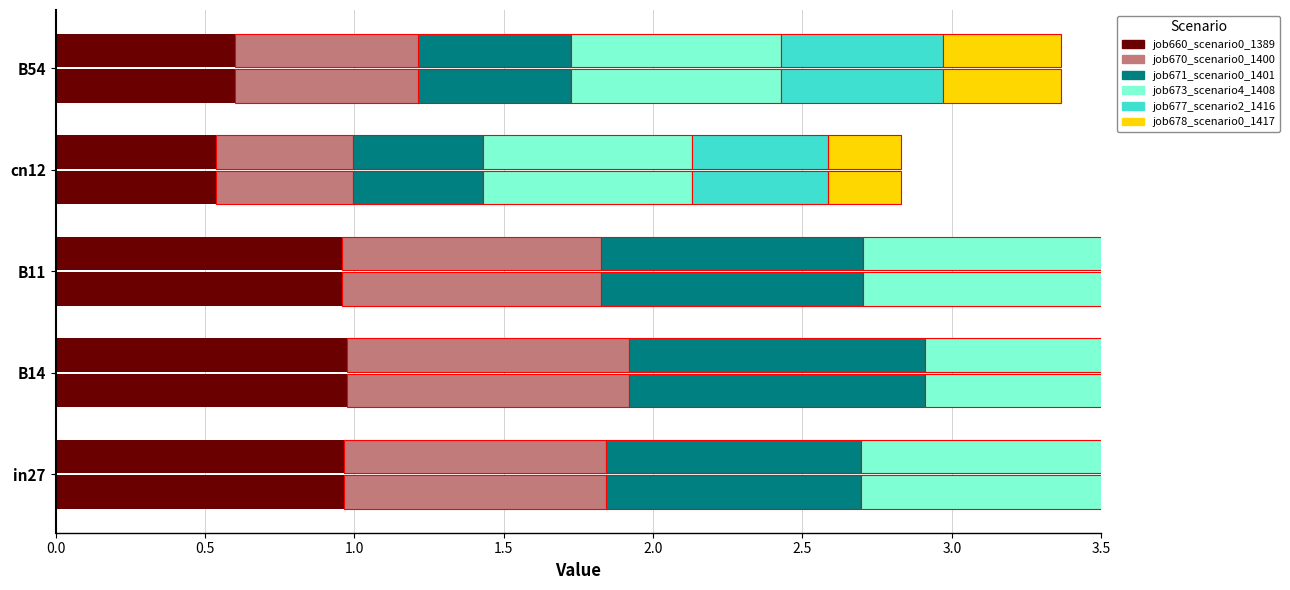

The job660_scenario0_1389 series shows 1.1 at B54. True or false?

False